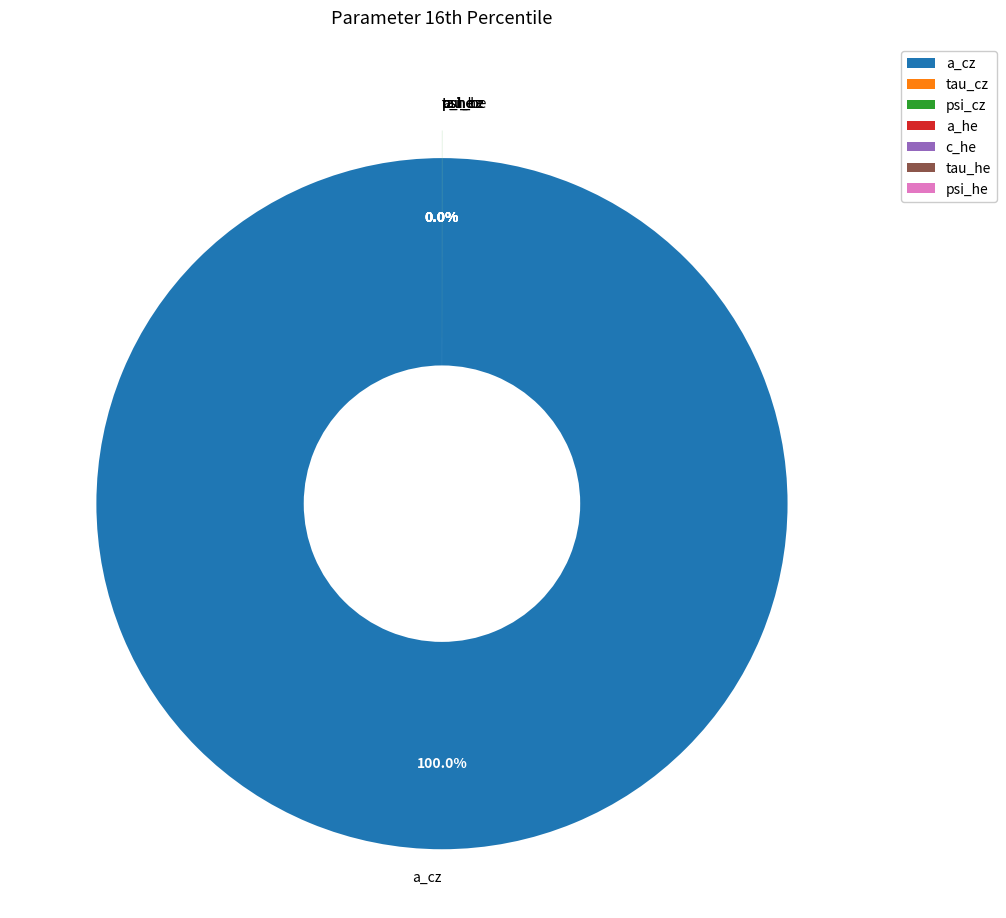

What is the smallest slice in the pie chart?

c_he